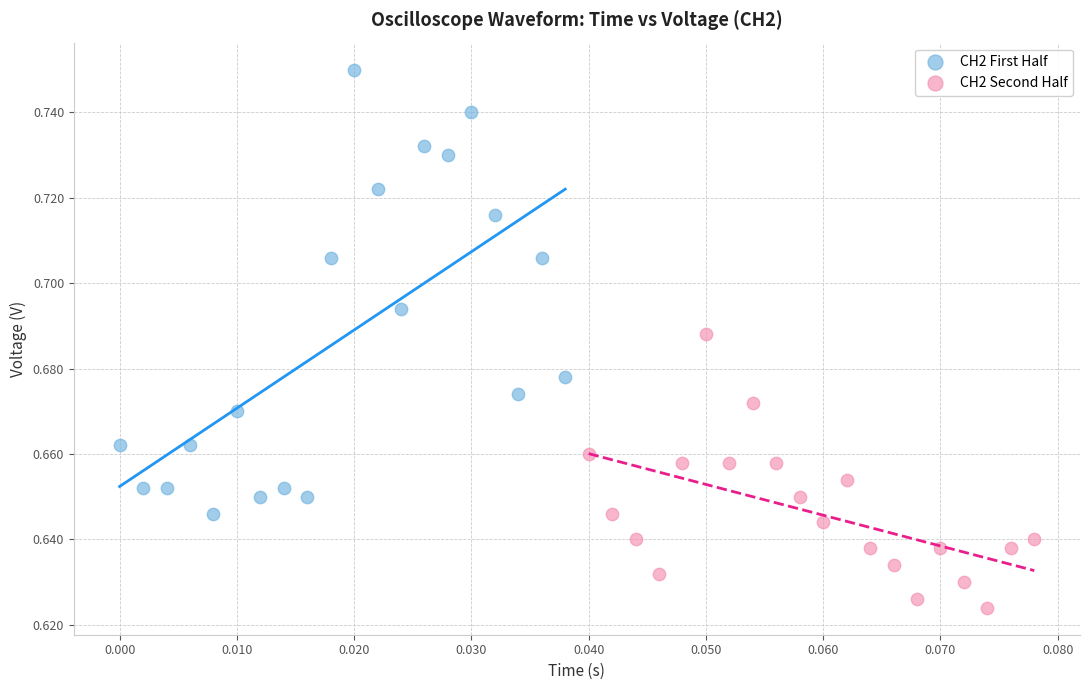

Which series contains the lowest Y value?

CH2 Second Half